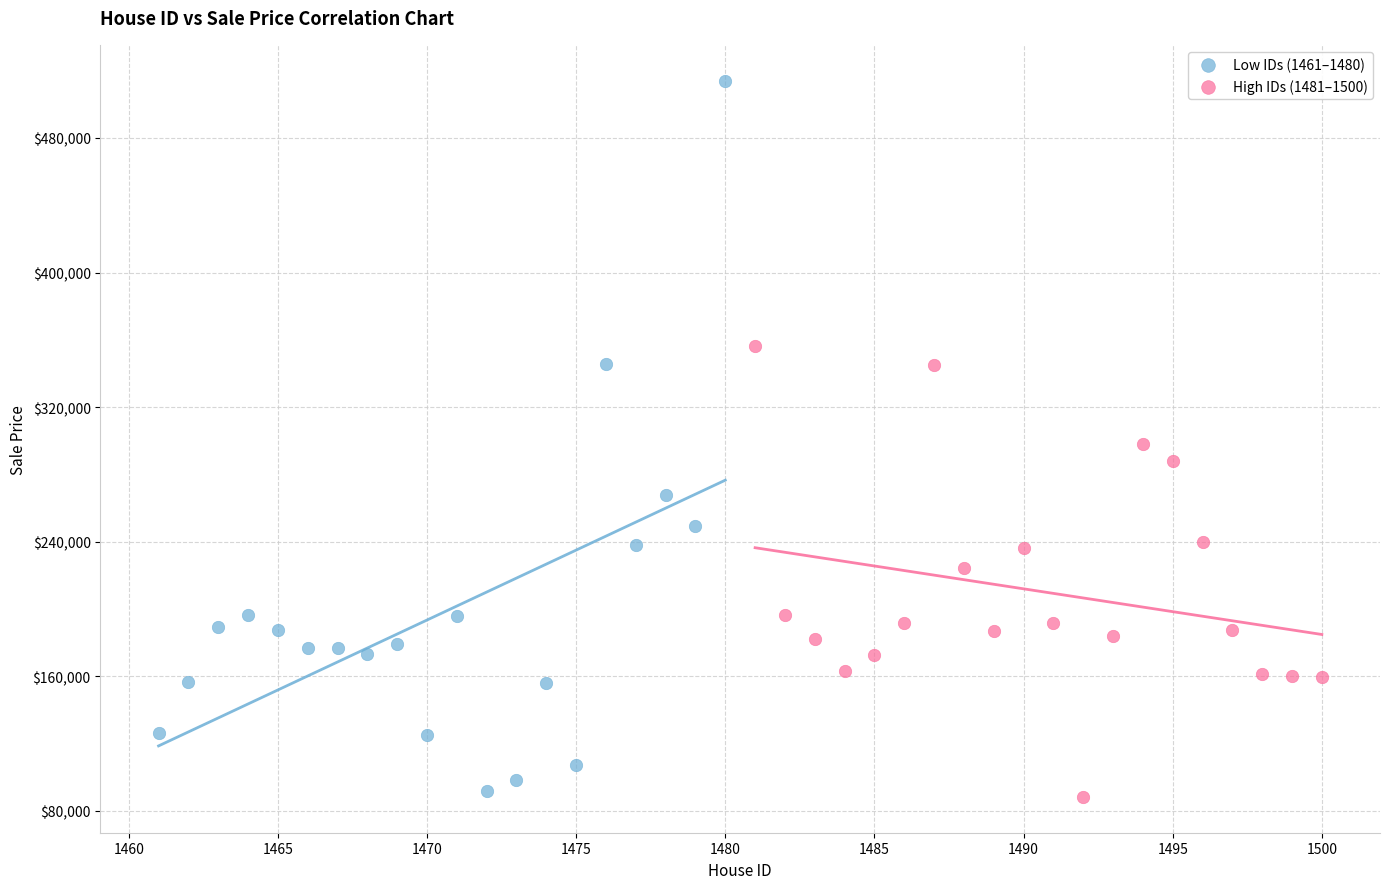

Which series reaches the maximum Y coordinate?

Low IDs (1461–1480)